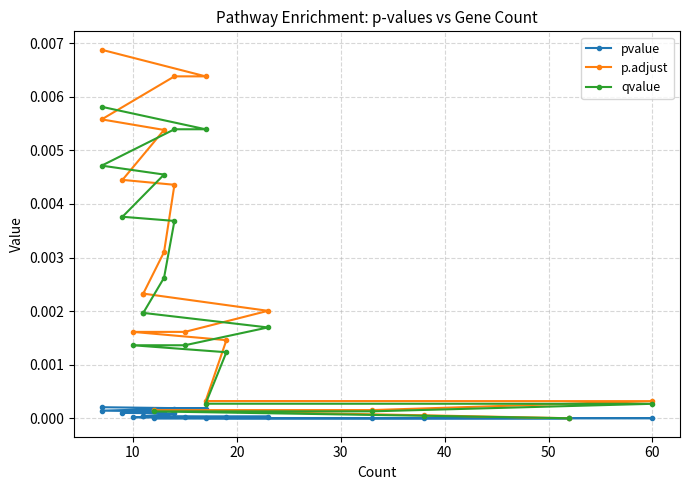

How many categories are shown in the chart?

20